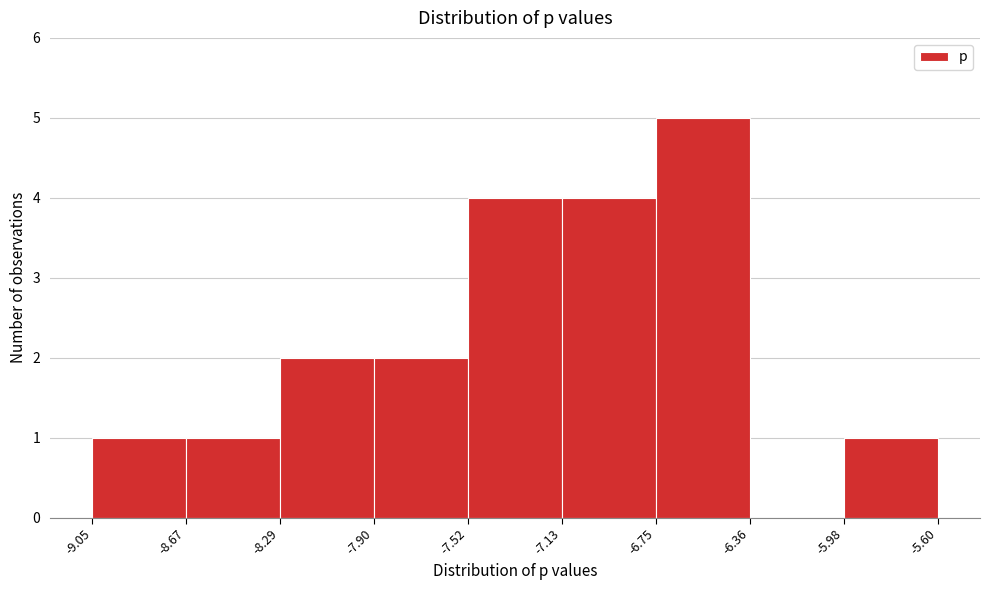

Over which range of the x-axis is the bar tallest?

-6.75 to -6.36